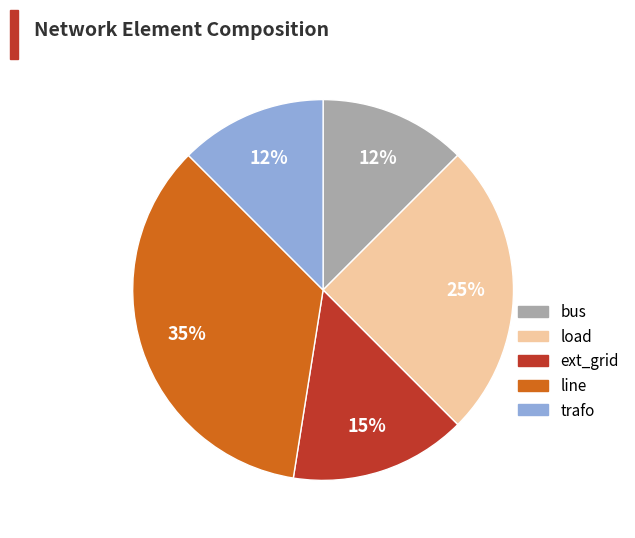

To the nearest percent, what is the average slice percentage?

20%